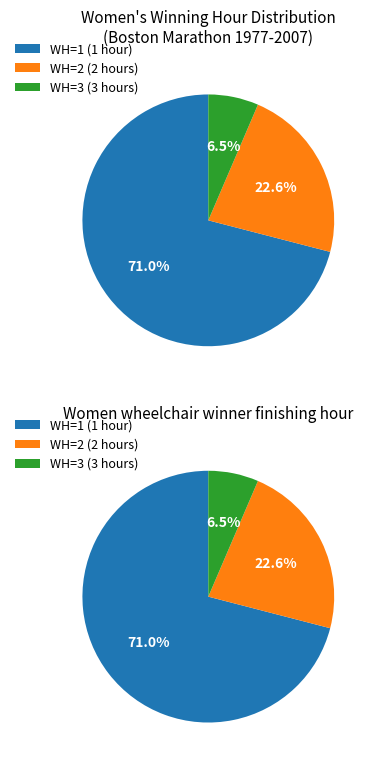

To the nearest percent, what is the combined percentage of WH=1 and WH=2?

94%